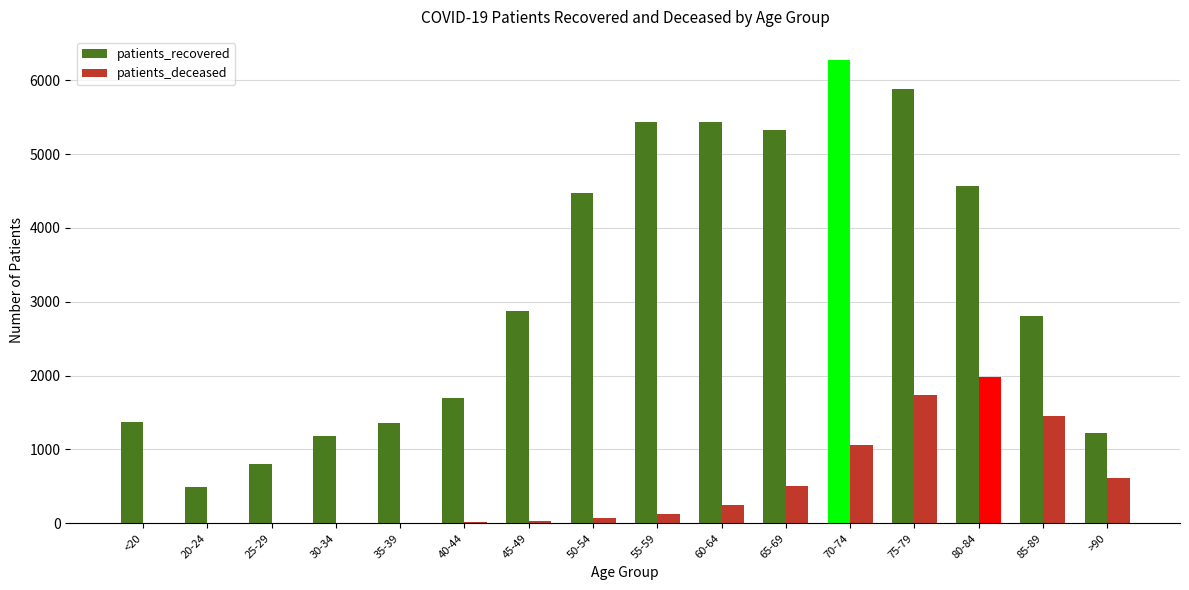

What is the difference between the maximum and second lowest values in the patients_deceased series?

1974